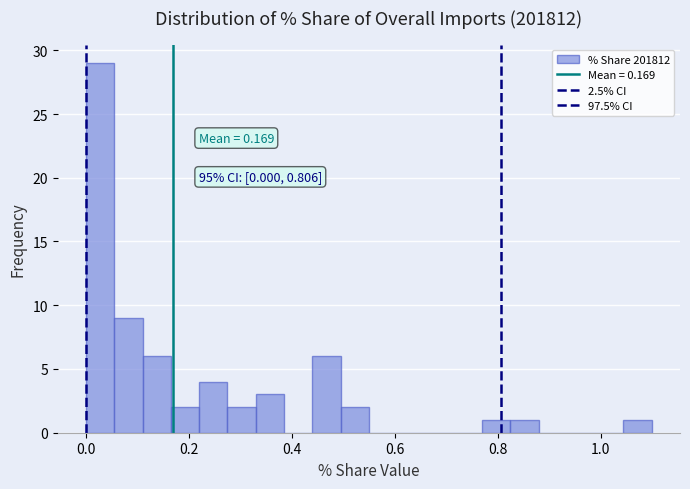

Around what value on the x-axis is the tallest bar? Give the approximate position of its centre, as read against the axis.

0.02